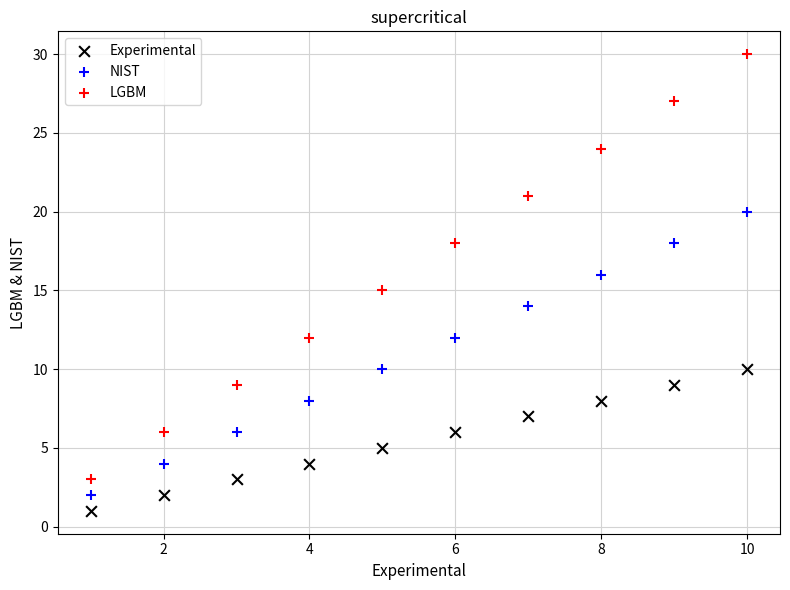

Which series reaches the minimum Y coordinate?

Experimental